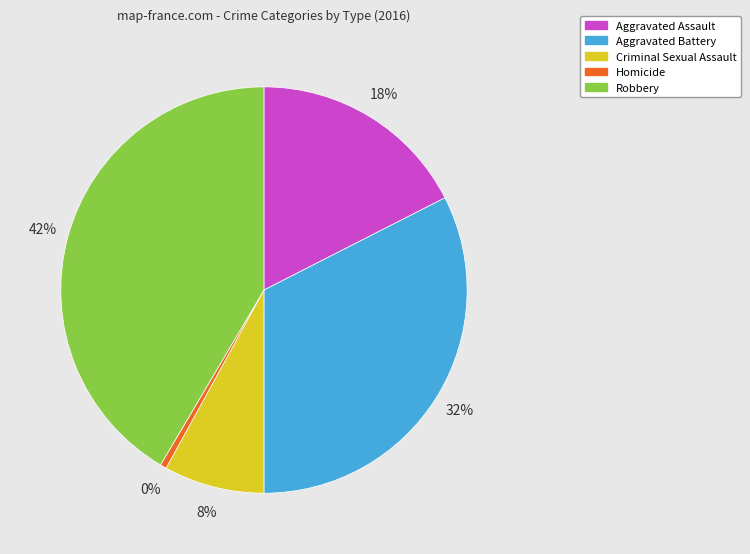

To the nearest percent, what percentage of the pie is Aggravated Battery?

32%